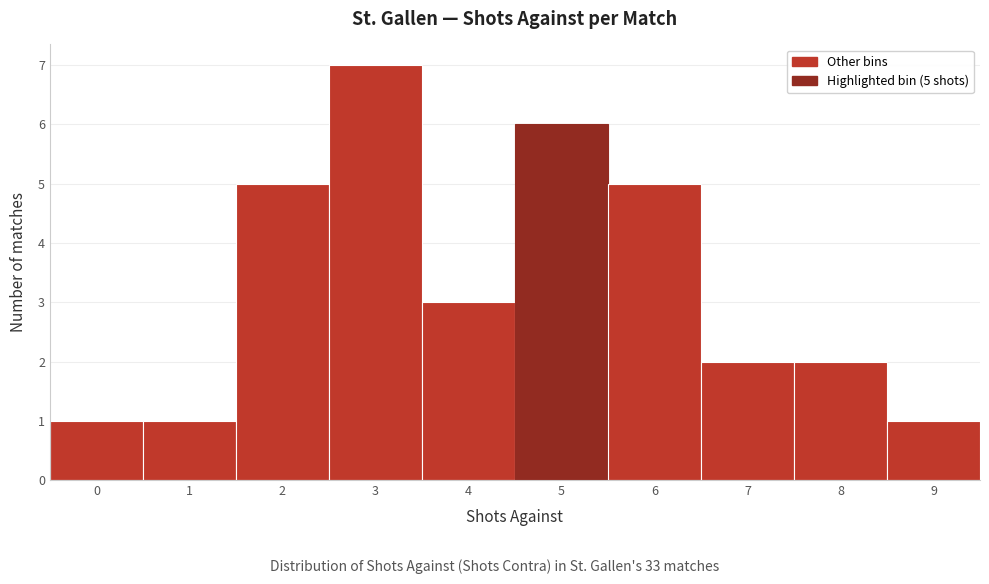

Reading right to left, transcribe all the data shown in this chart.

9=1	8=2	7=2	6=5	5=6	4=3	3=7	2=5	1=1	0=1